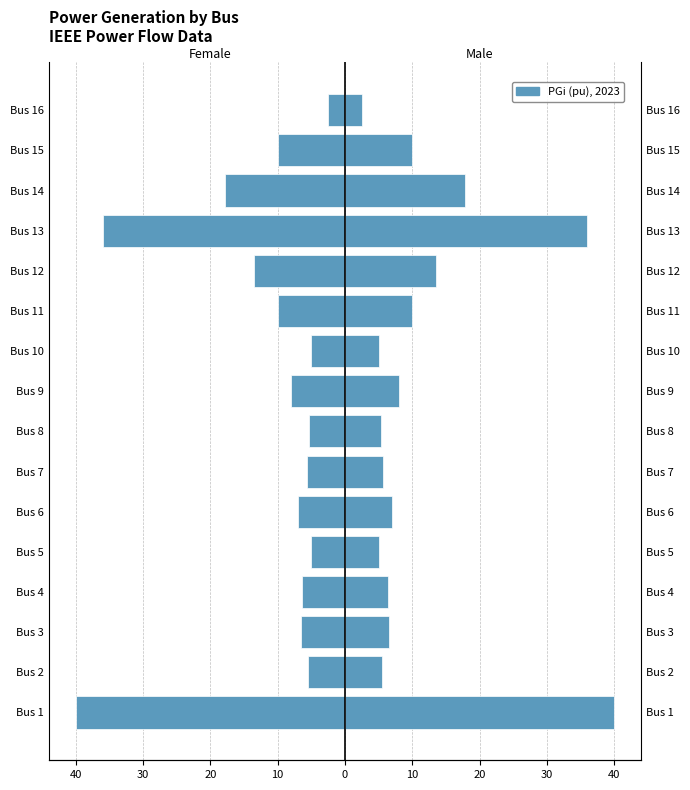

How many data points in Male (PGi right) are less than 7?

8